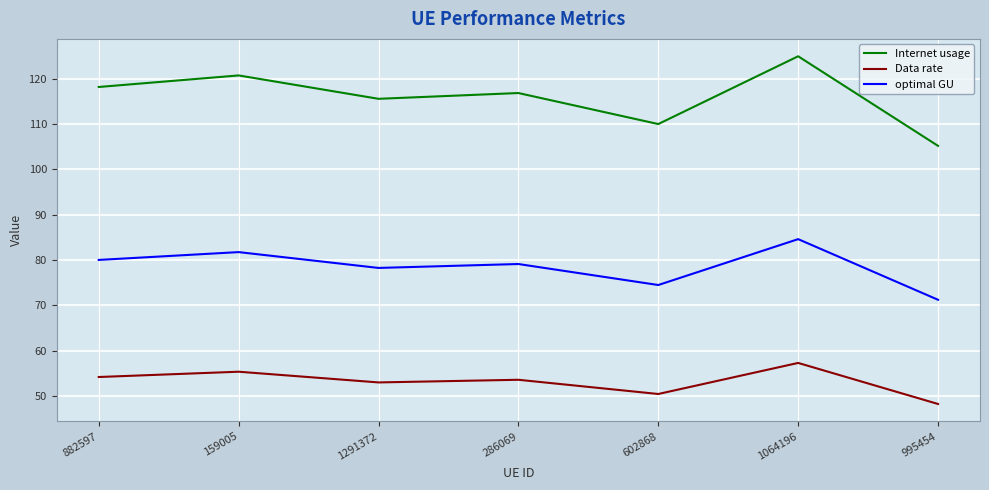

Rank the series by their maximum value, from highest to lowest.

Internet usage, optimal GU, Data rate